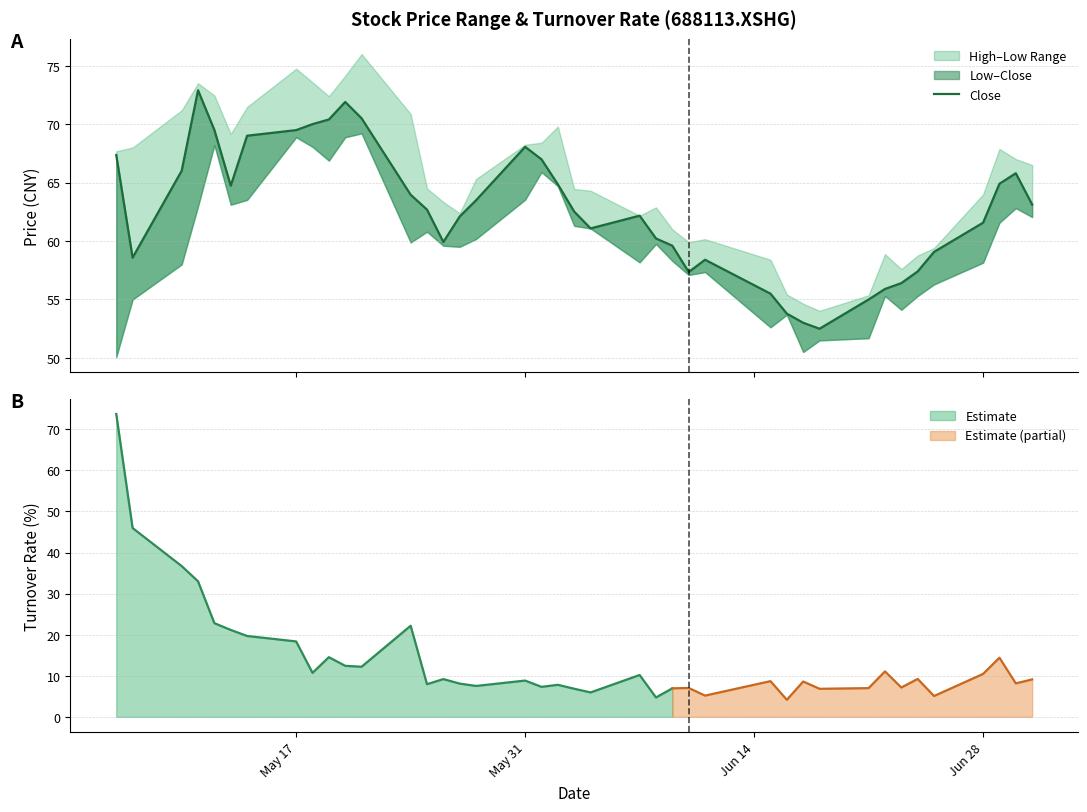

True or false: the data has more than 1 interior local peaks.

True